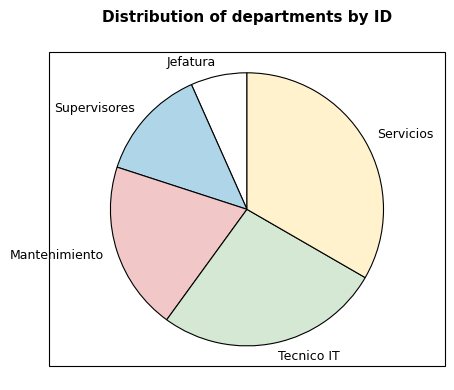

Does any single category account for the majority?

No